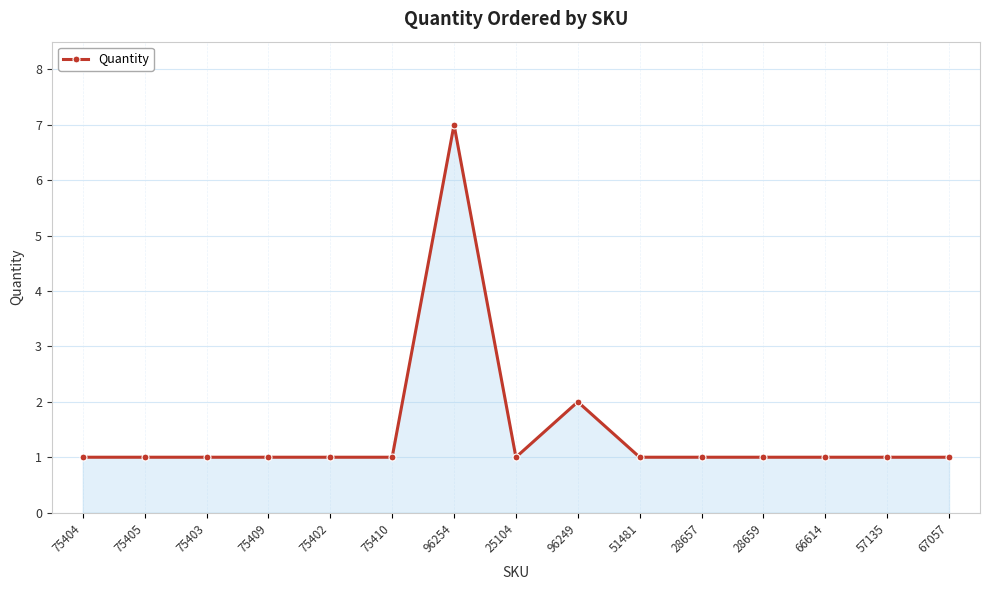

True or false: there are more than 0 points higher than both neighbors.

True